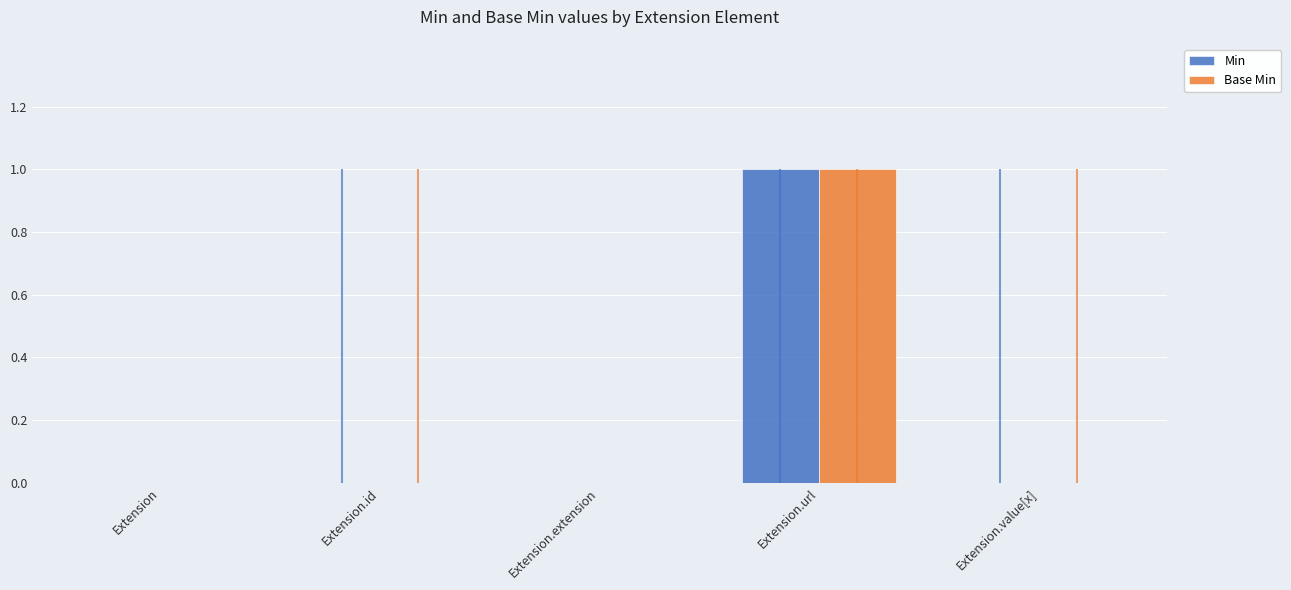

Which series changed the most between Extension and Extension.extension?

Min